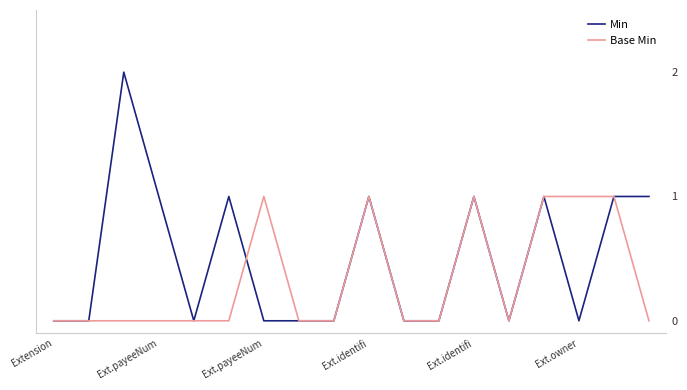

Which series has the largest range (max minus min)?

Min